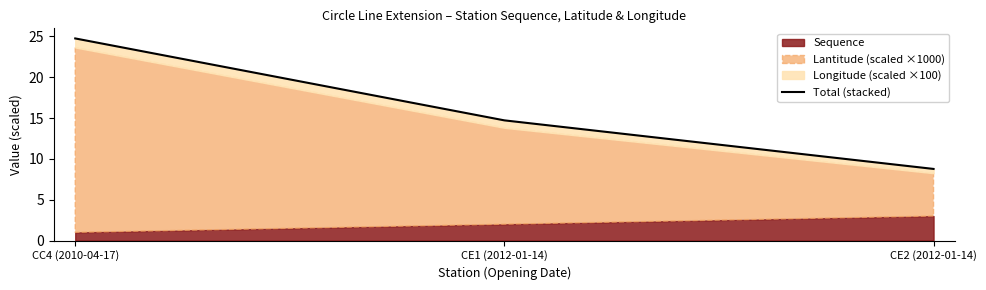

List the labels in order of value, smallest first.

CE2 (2012-01-14), CE1 (2012-01-14), CC4 (2010-04-17)